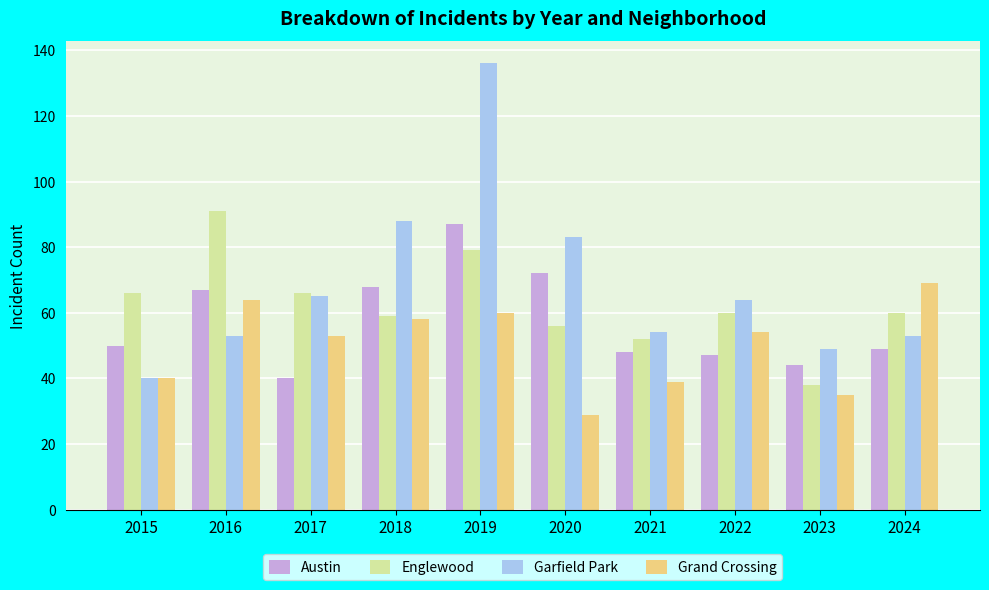

Reading left to right, transcribe all the data shown in this chart.

Austin: 50	67	40	68	87	72	48	47	44	49
Englewood: 66	91	66	59	79	56	52	60	38	60
Garfield Park: 40	53	65	88	136	83	54	64	49	53
Grand Crossing: 40	64	53	58	60	29	39	54	35	69